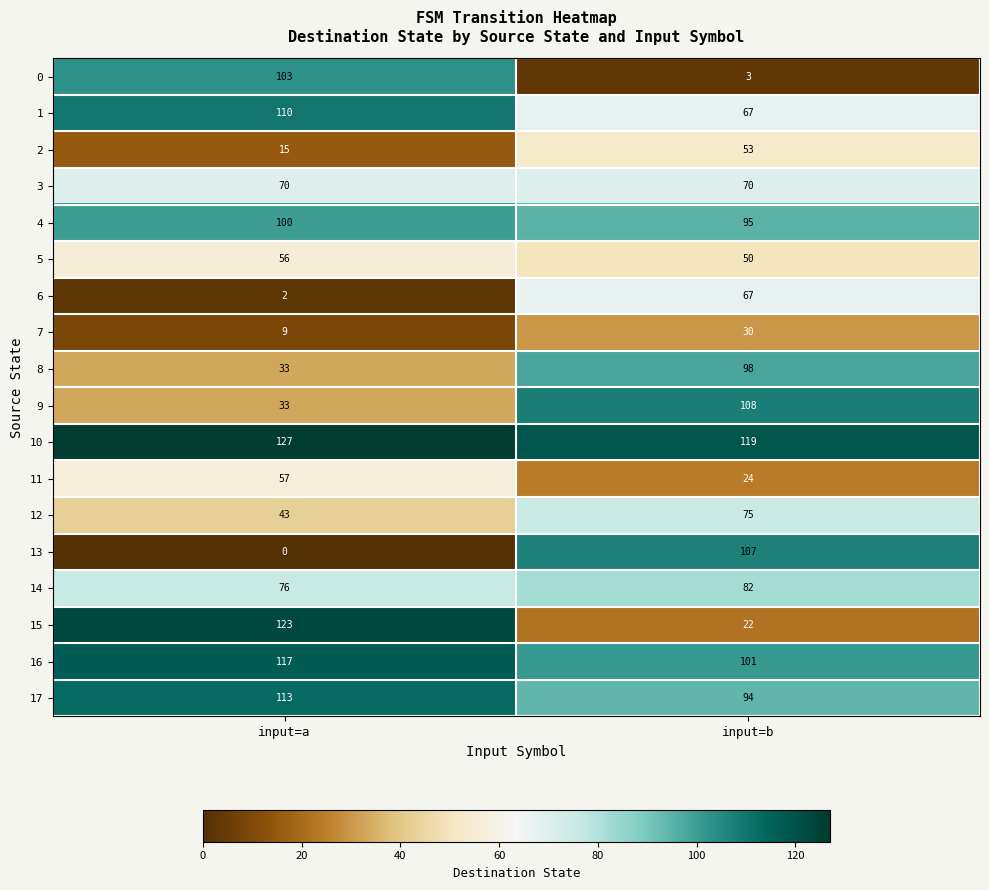

Where is 15 nearest to the value 72?

input=b